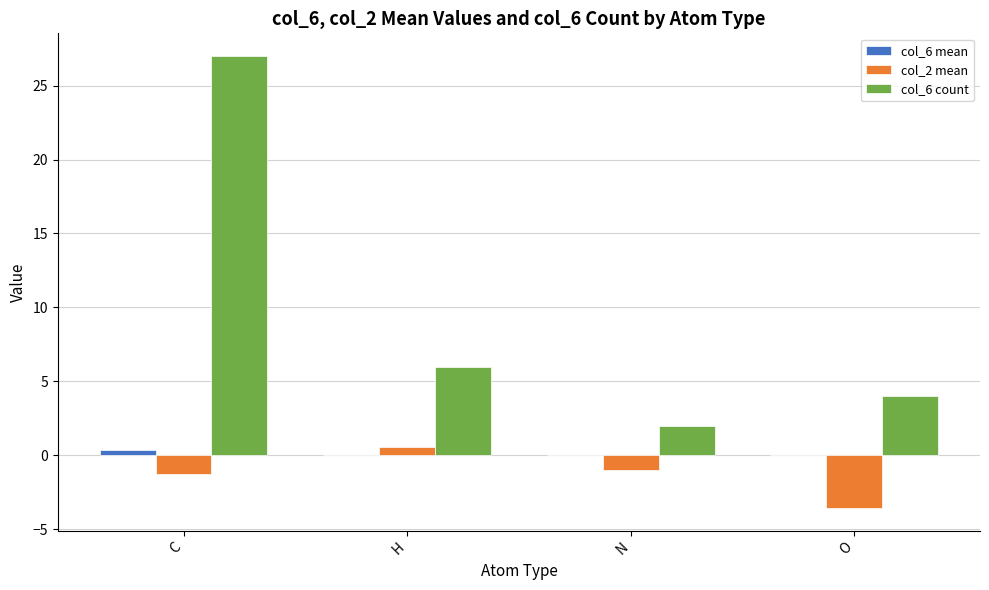

What is the difference between the col_6 mean values at N and C?

0.4